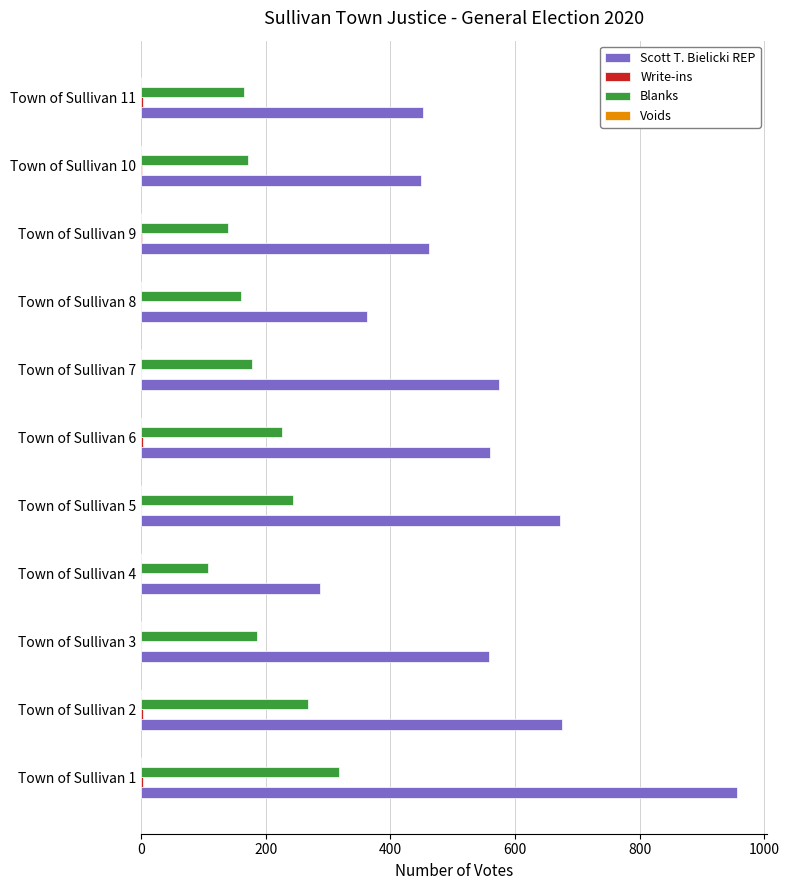

What is the maximum value for Scott T. Bielicki REP?

956